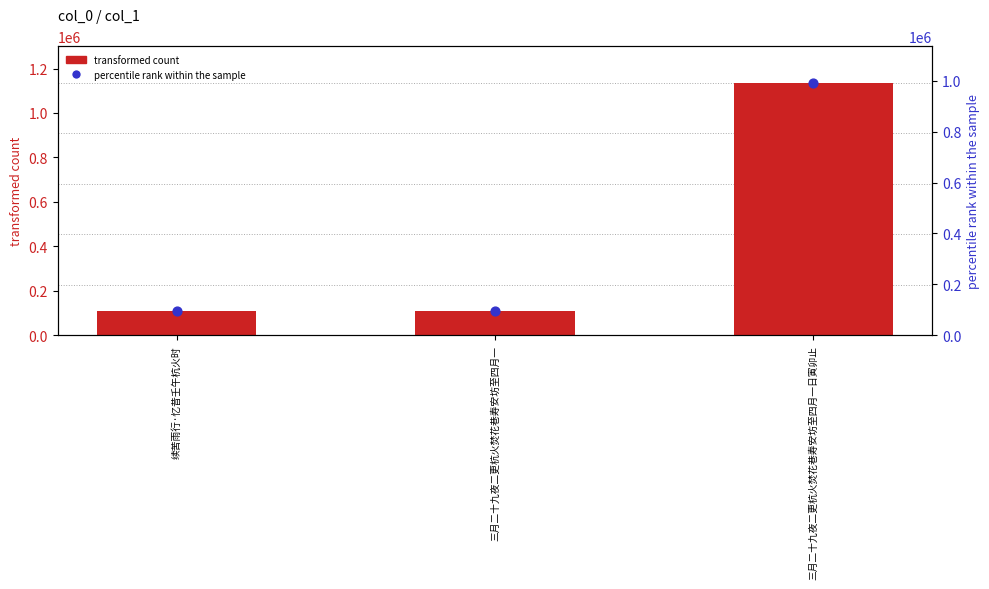

Which series has the largest Y range (max minus min)?

col_0 (transformed count)